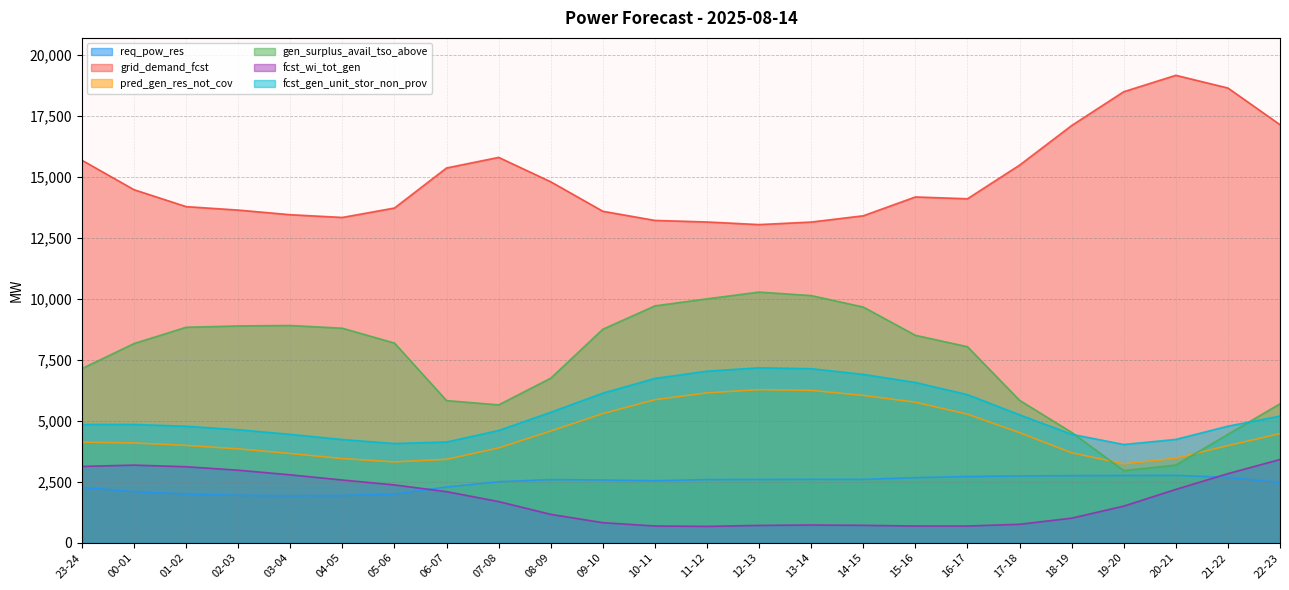

What position from the left is 12-13?

14